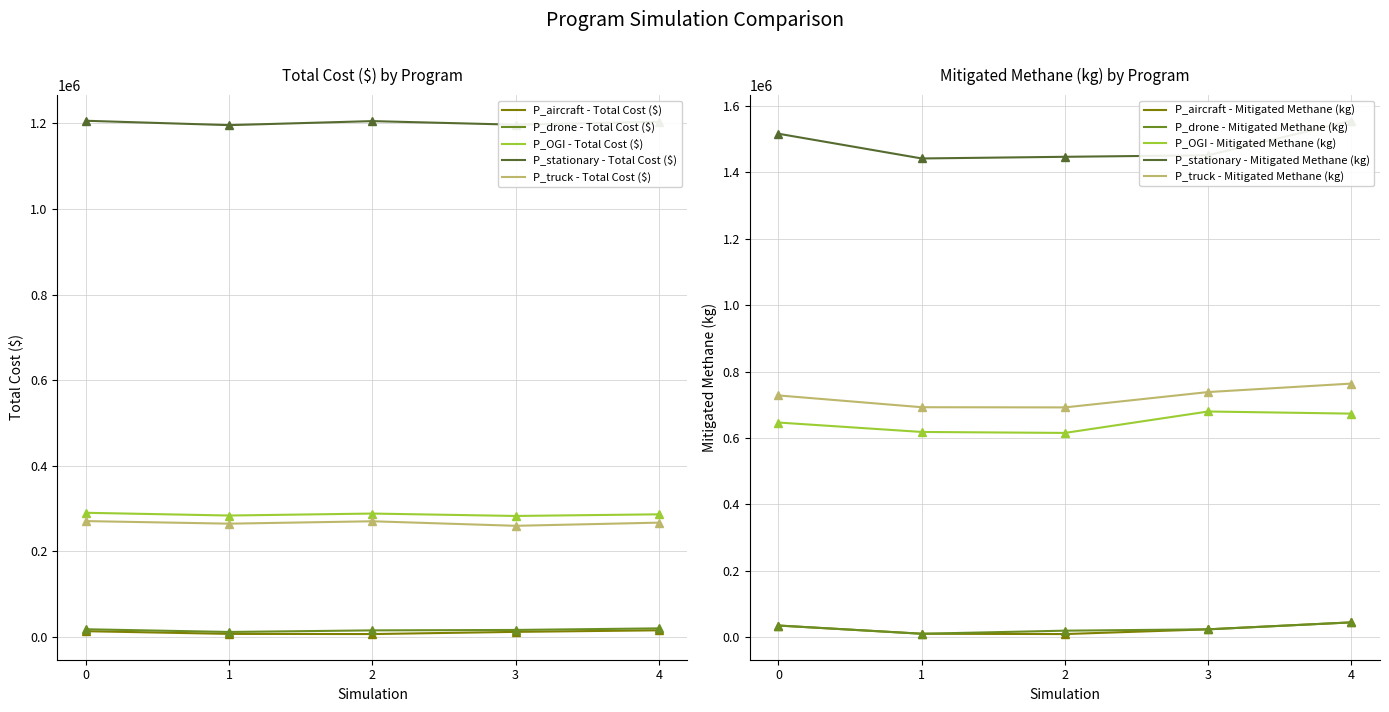

What is the value of the P_truck - Total Cost ($) point at the 3rd from the left?

270000